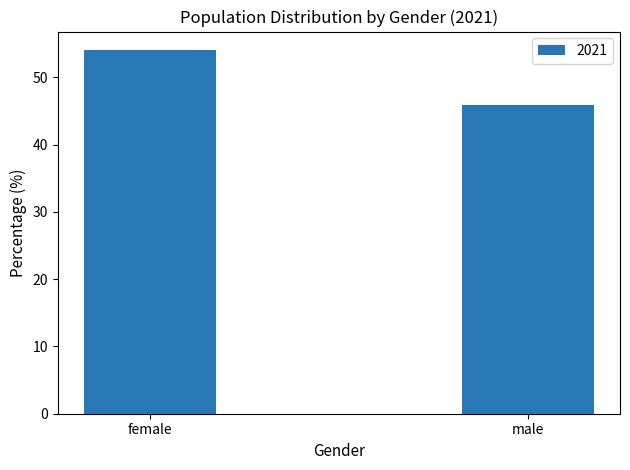

Reading left to right, list all the values displayed in this chart.

54.1	45.9